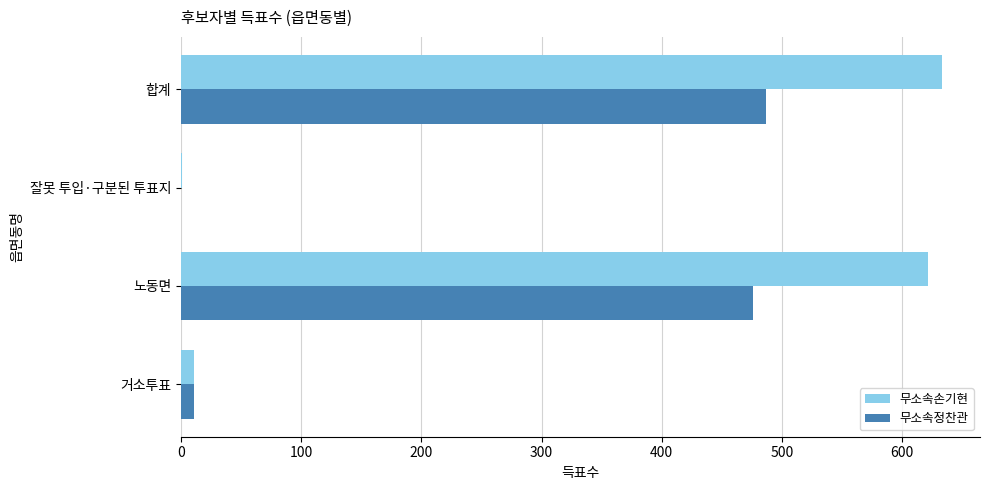

What is the sum of all 무소속정찬관 values?

974